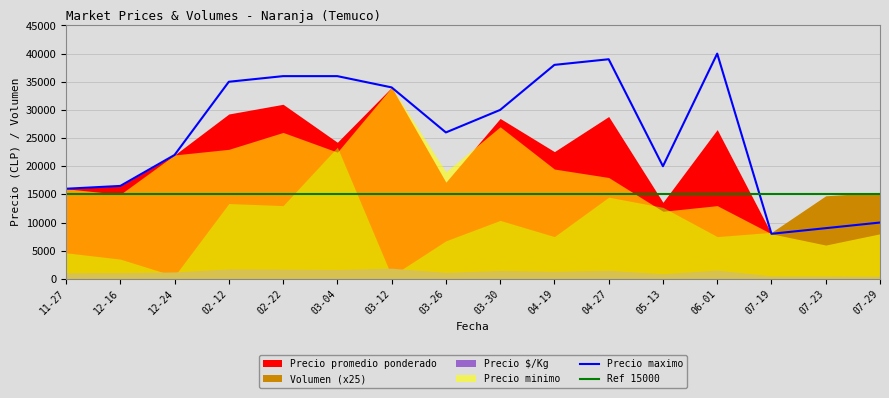

The value of Precio maximo at 03-04 is 36000. True or false?

True